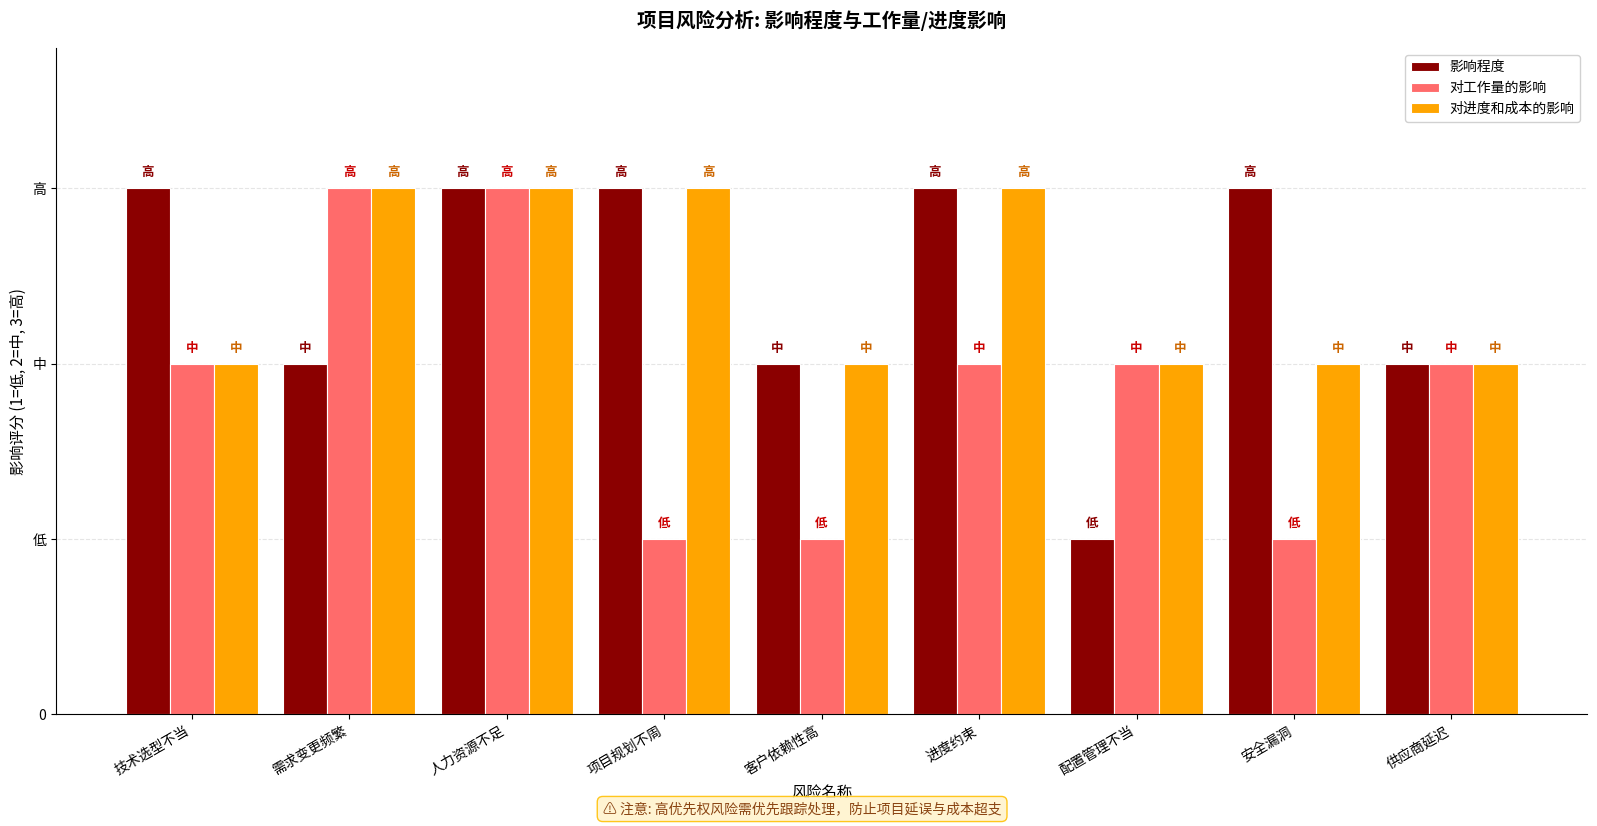

The value of 对工作量的影响 at 需求变更频繁 is 5. True or false?

False